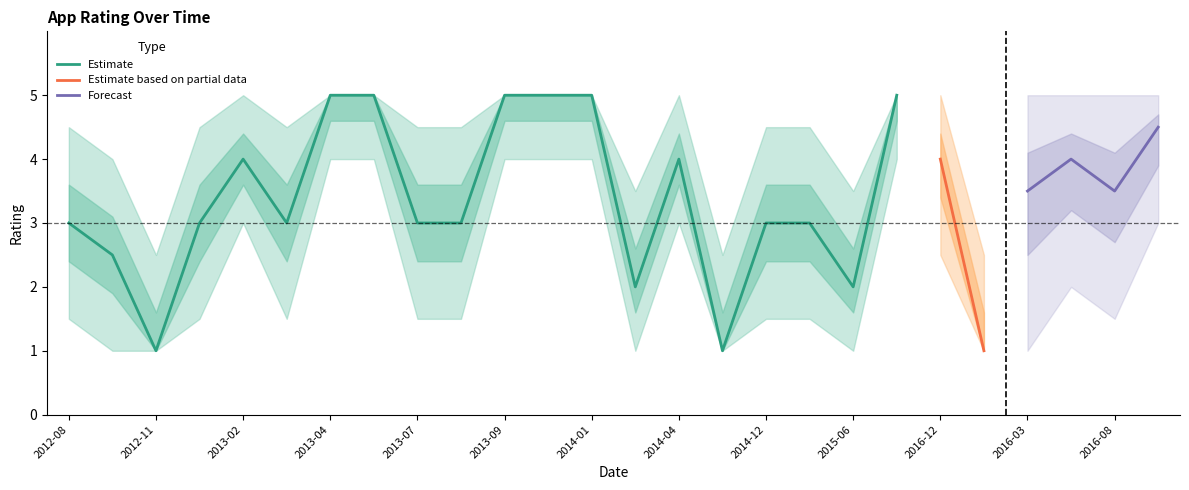

How many categories are shown in the chart?

20